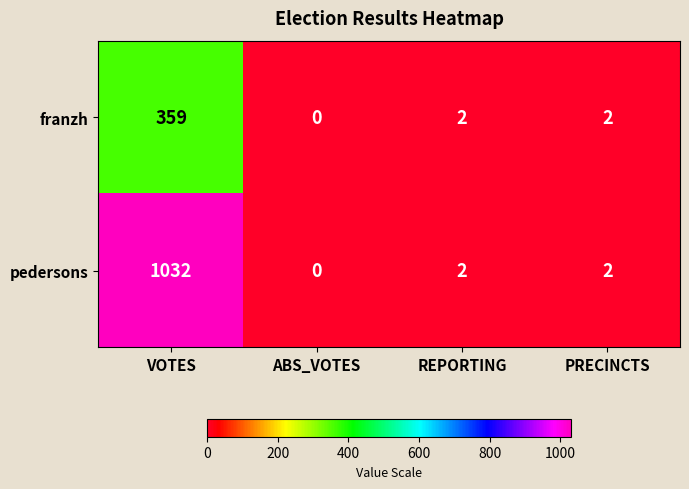

What is the difference between the franzh values at VOTES and REPORTING?

357